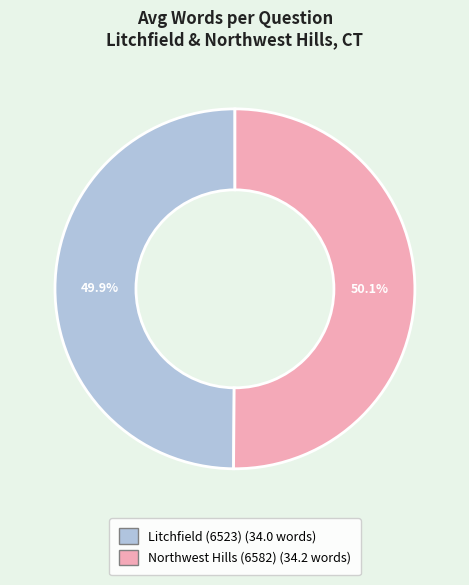

Combined, what portion of the pie is Litchfield (6523) and Northwest Hills (6582)?

100.0%